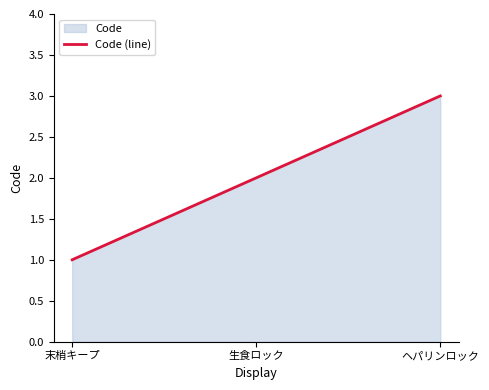

Count the number of values greater than 2.

1